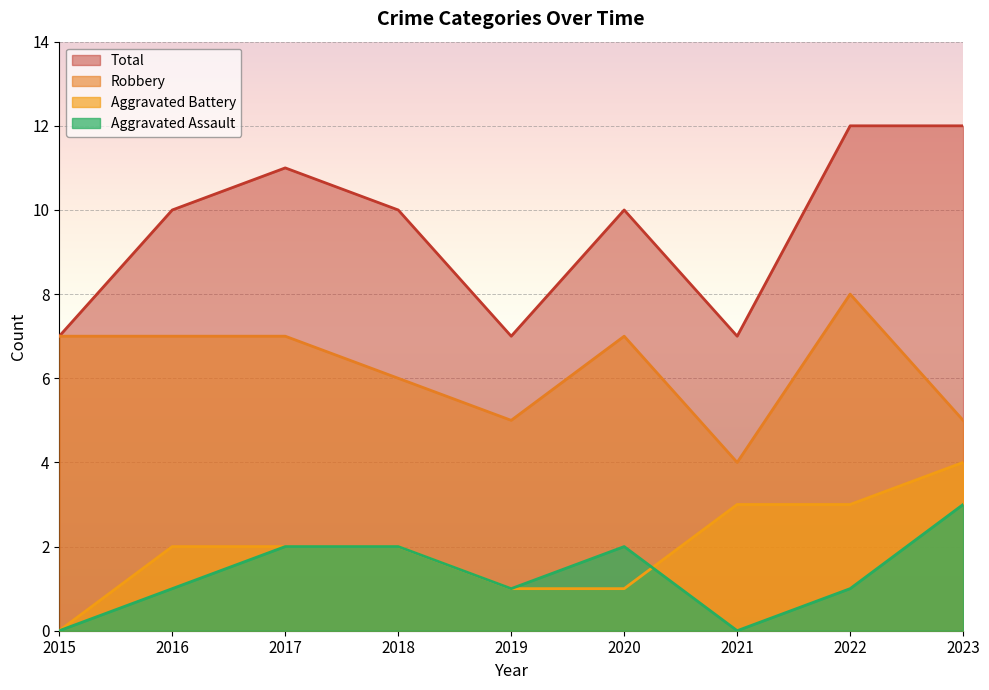

Where is Aggravated Battery nearest to the value 2?

2016